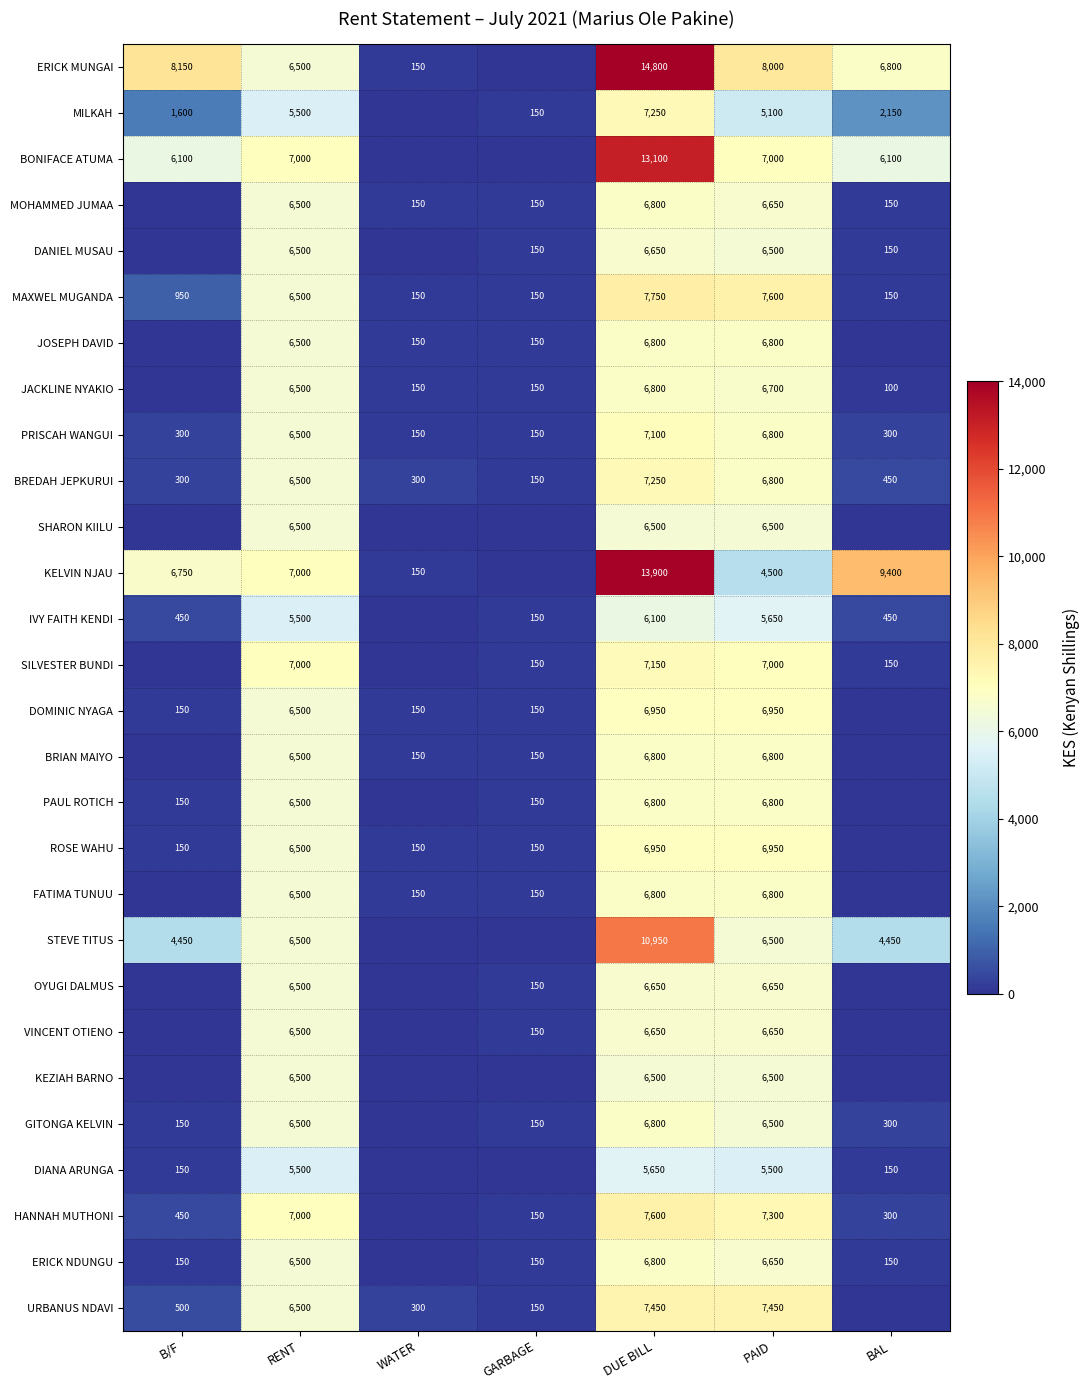

Between RENT and DUE BILL, which series saw the biggest shift?

ERICK MUNGAI